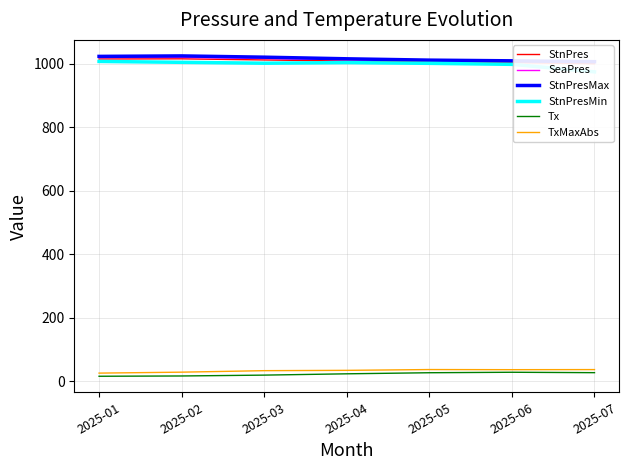

Is it true that StnPres equals 684.1 at 2025-04?

False